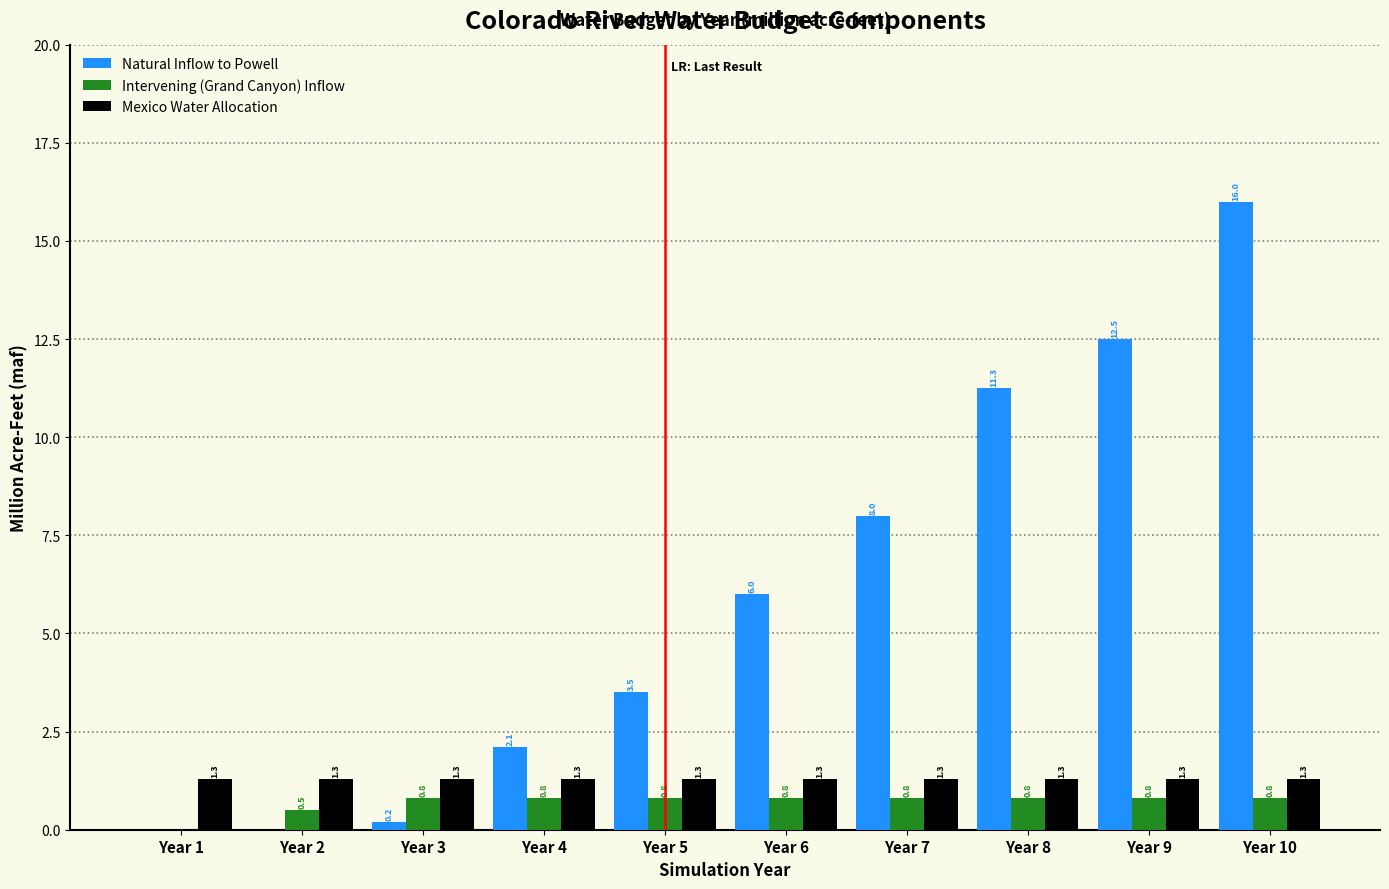

Reading right to left, list all the values displayed in this chart.

Natural Inflow to Powell: Year 10=16.0	Year 9=12.5	Year 8=11.3	Year 7=8.0	Year 6=6.0	Year 5=3.5	Year 4=2.1	Year 3=0.2	Year 2=0.0	Year 1=0.0
Intervening (Grand Canyon) Inflow: Year 10=0.8	Year 9=0.8	Year 8=0.8	Year 7=0.8	Year 6=0.8	Year 5=0.8	Year 4=0.8	Year 3=0.8	Year 2=0.5	Year 1=0.0
Mexico Water Allocation: Year 10=1.3	Year 9=1.3	Year 8=1.3	Year 7=1.3	Year 6=1.3	Year 5=1.3	Year 4=1.3	Year 3=1.3	Year 2=1.3	Year 1=1.3